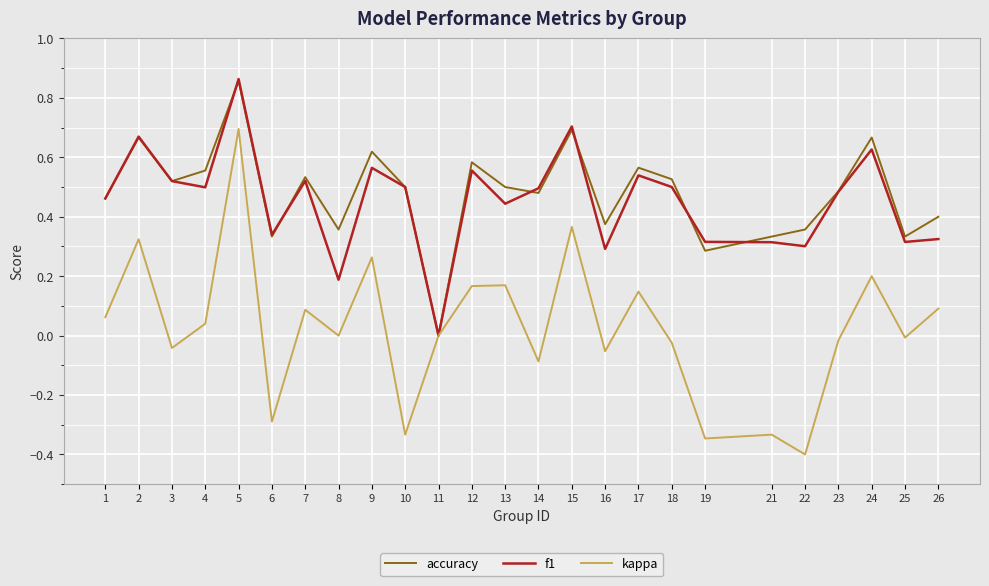

The kappa series shows -0.3 at 19. True or false?

True